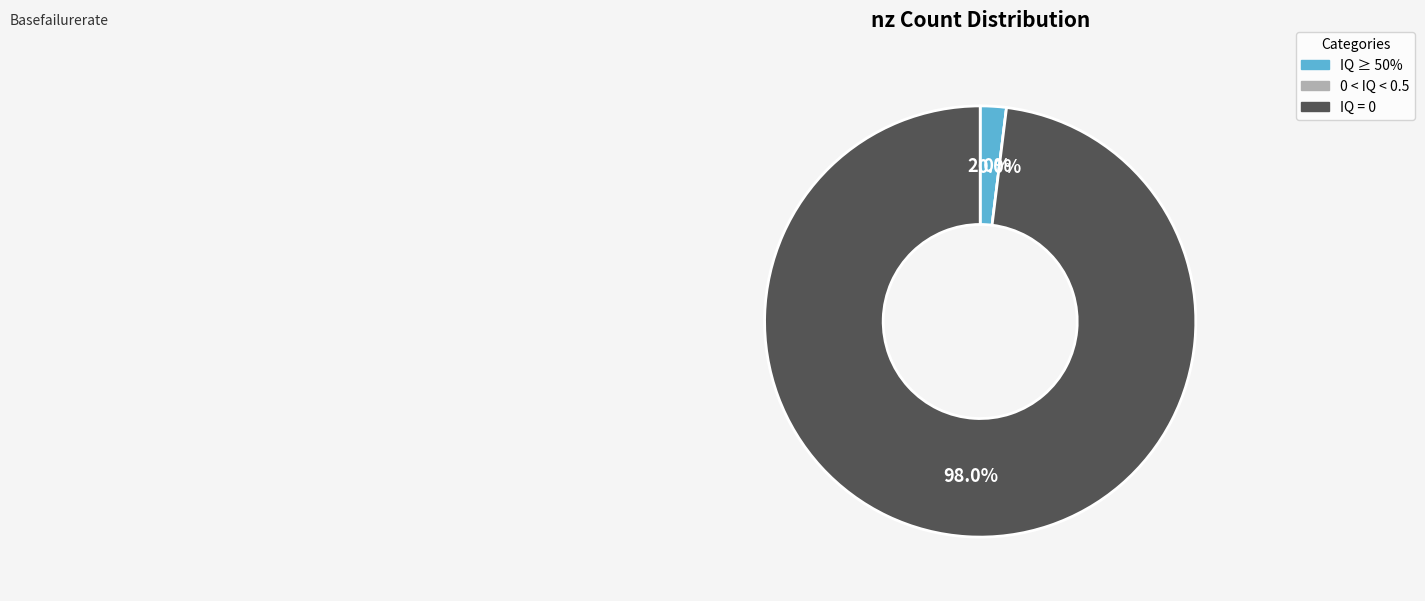

Does any single category account for the majority?

Yes